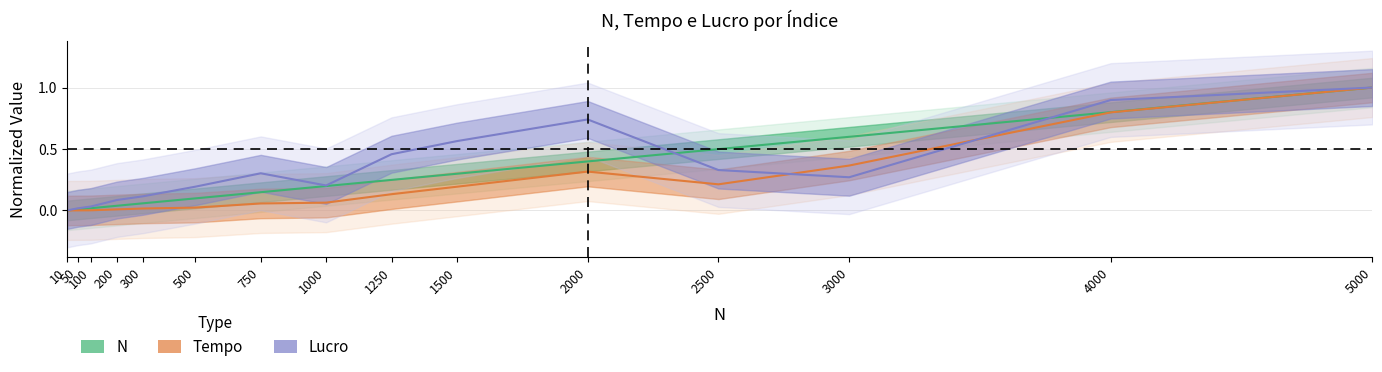

What are all the series names shown in the legend?

N, Tempo, Lucro